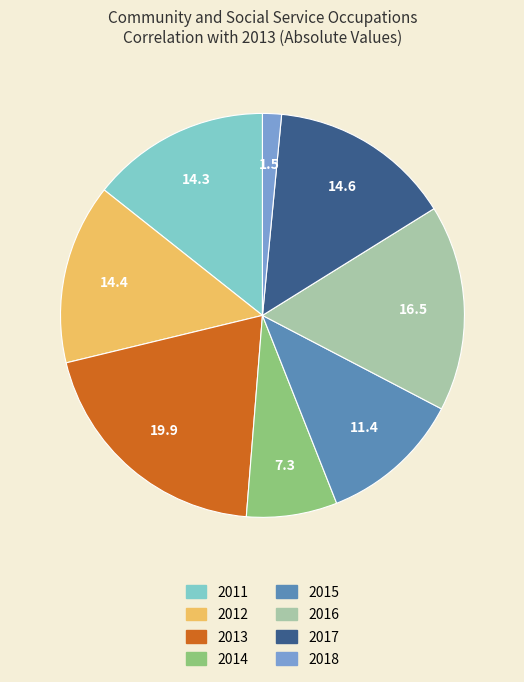

How many segments does this pie chart have?

8